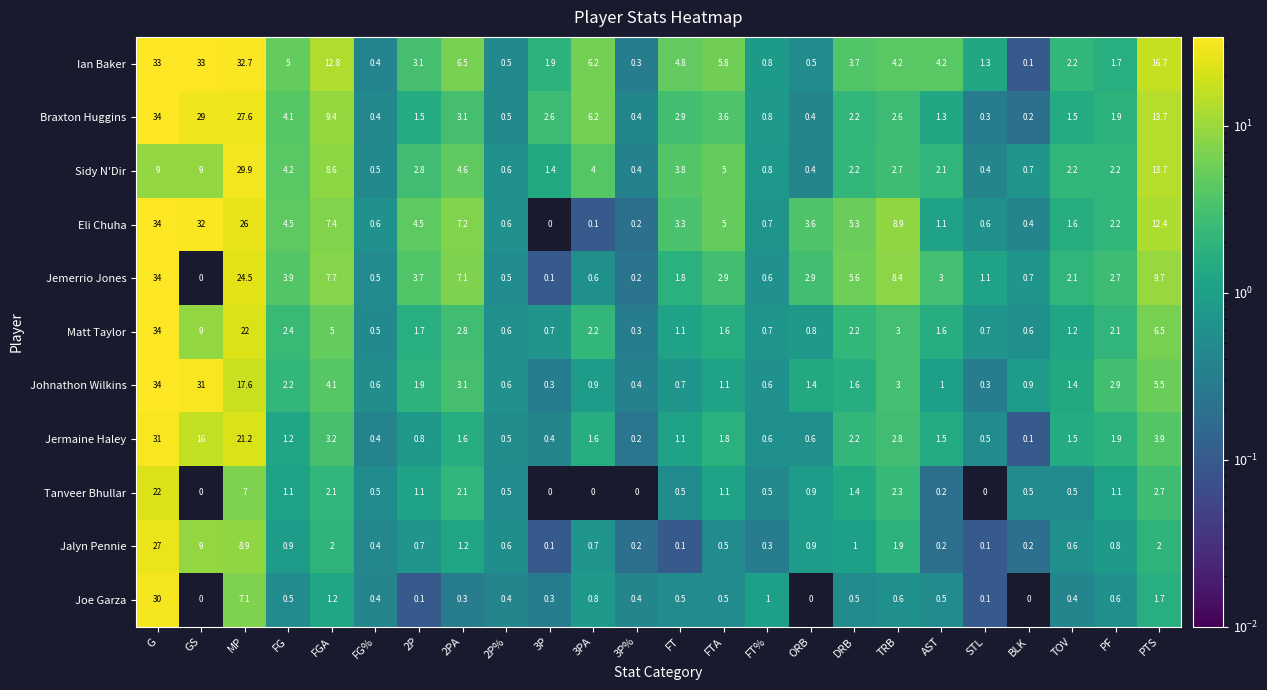

What is the total value across all series at 3P?

7.8